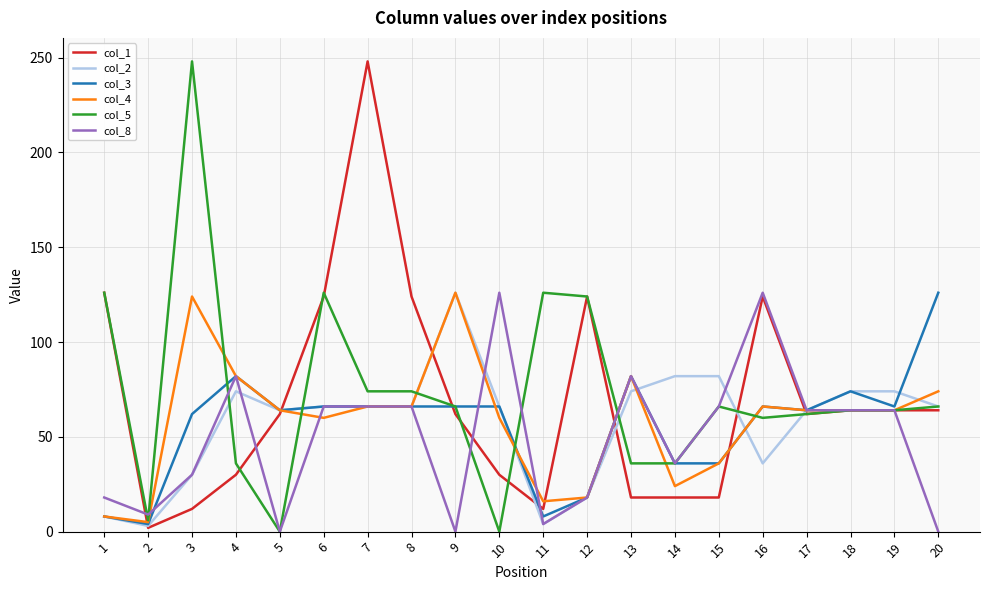

What is the difference between the col_5 values at 16 and 5?

60